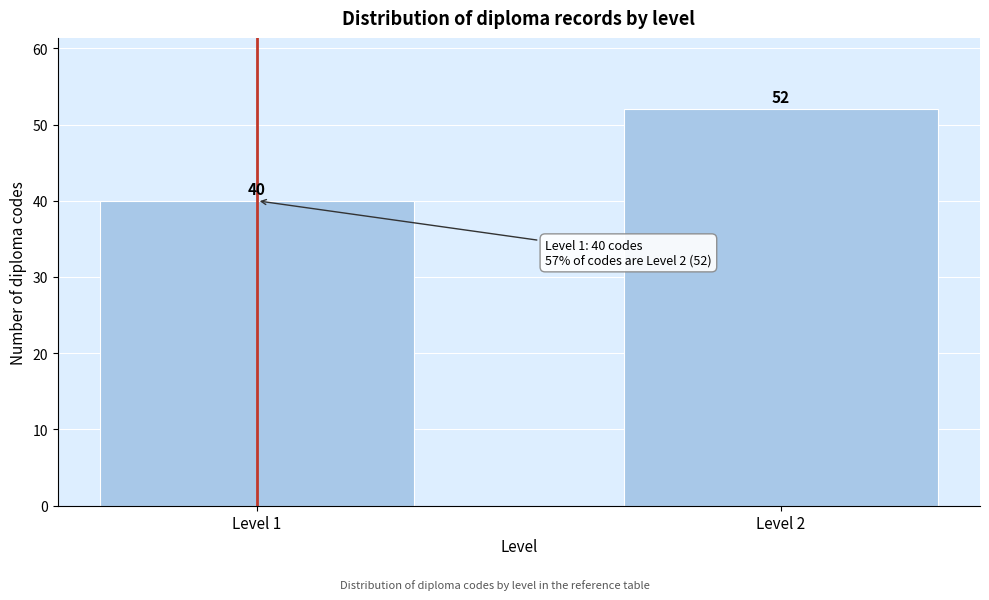

Reading left to right, list all the values displayed in this chart.

Level 1=40	Level 2=52